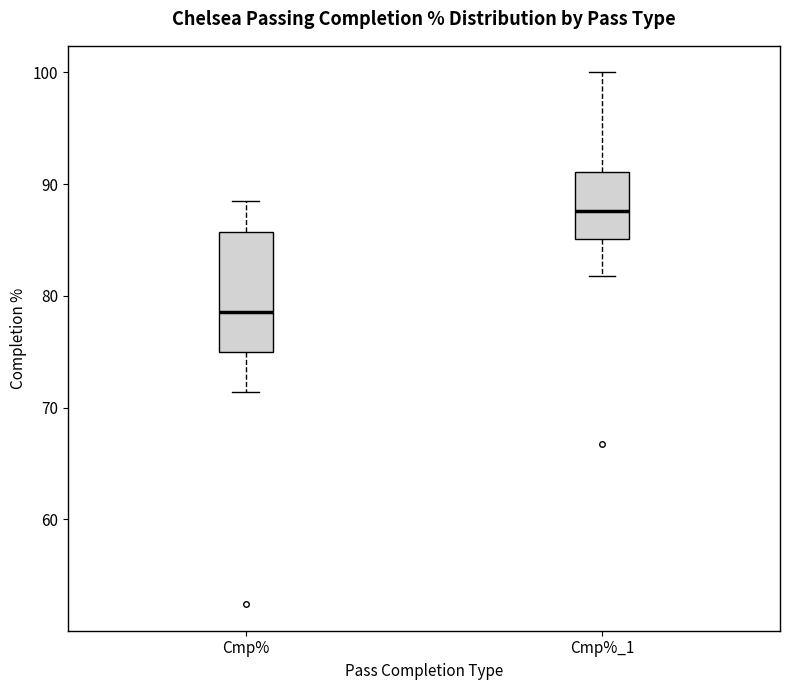

Where is the lower edge of the box for Cmp% on the y-axis? The values are not printed on the chart, so give them approximately, as read against the axis.

75